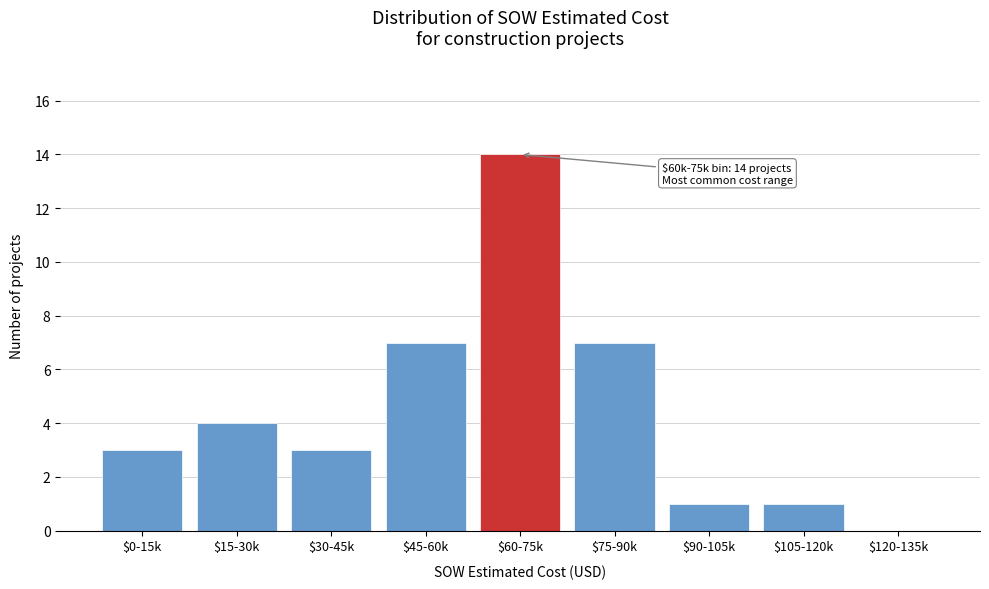

What is the greatest value displayed?

14